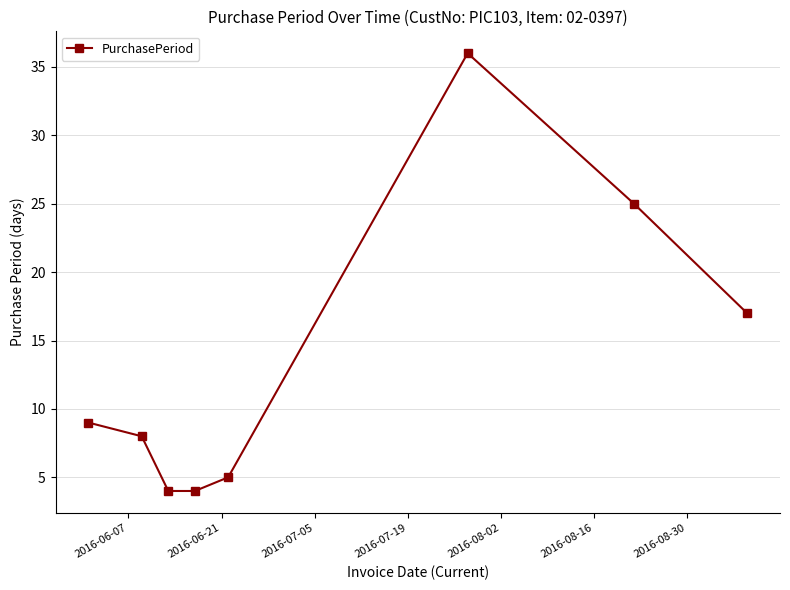

What is the greatest value displayed?

36